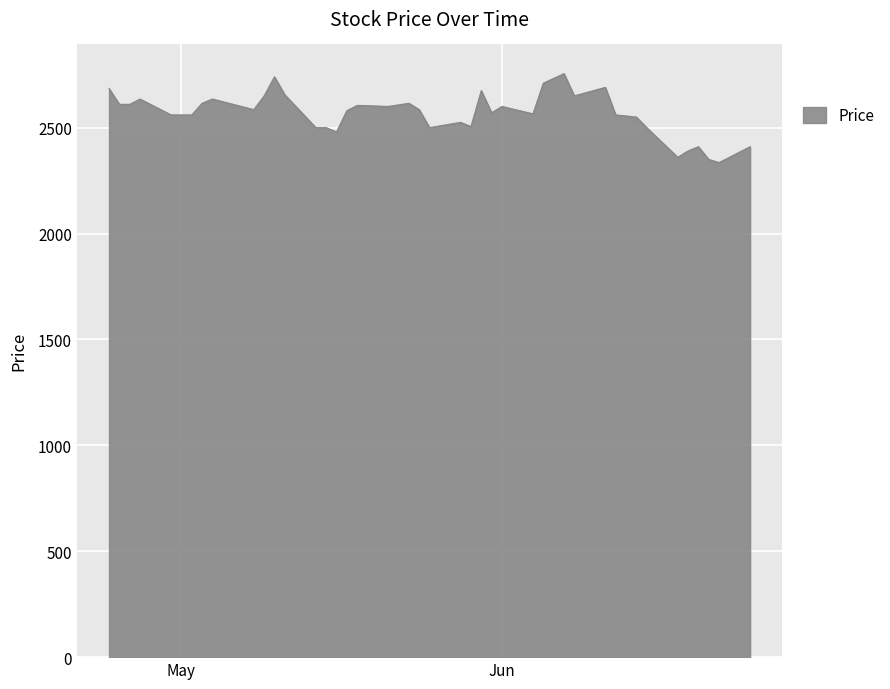

What is the smallest value displayed?

2335